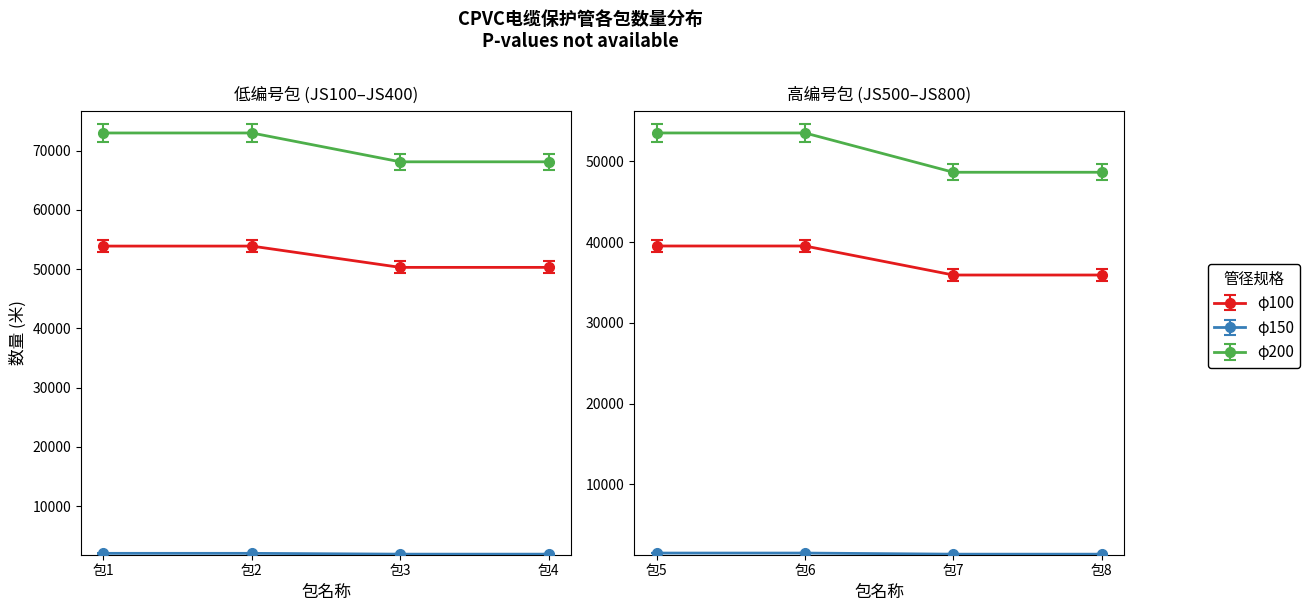

At which category is the sum across all series the highest?

包1